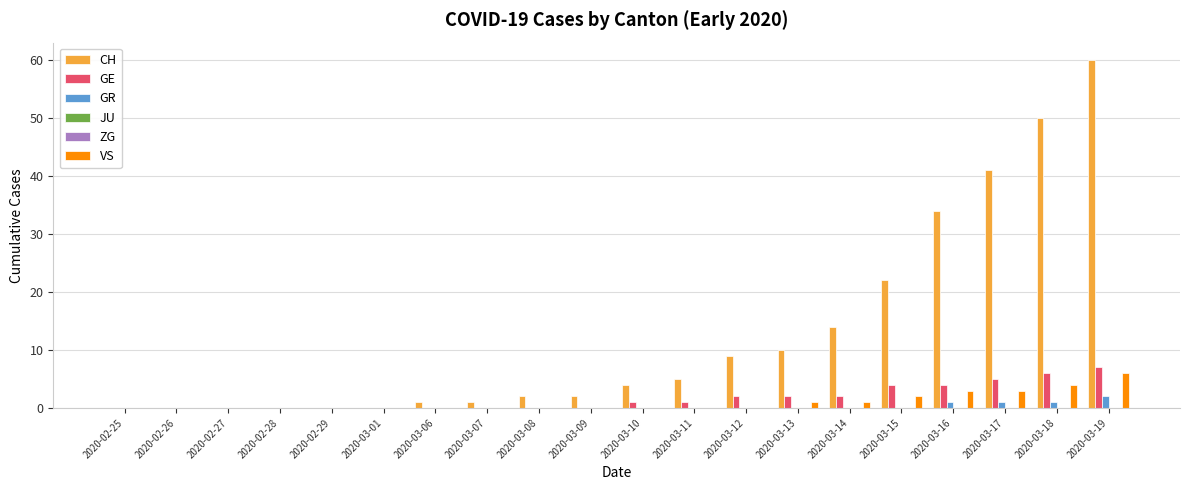

Reading right to left, what are all the values shown in this chart?

CH: 60	50	41	34	22	14	10	9	5	4	2	2	1	1	0	0	0	0	0	0
GE: 7	6	5	4	4	2	2	2	1	1	0	0	0	0	0	0	0	0	0	0
GR: 2	1	1	1	0	0	0	0	0	0	0	0	0	0	0	0	0	0	0	0
JU: 0	0	0	0	0	0	0	0	0	0	0	0	0	0	0	0	0	0	0	0
ZG: 0	0	0	0	0	0	0	0	0	0	0	0	0	0	0	0	0	0	0	0
VS: 6	4	3	3	2	1	1	0	0	0	0	0	0	0	0	0	0	0	0	0